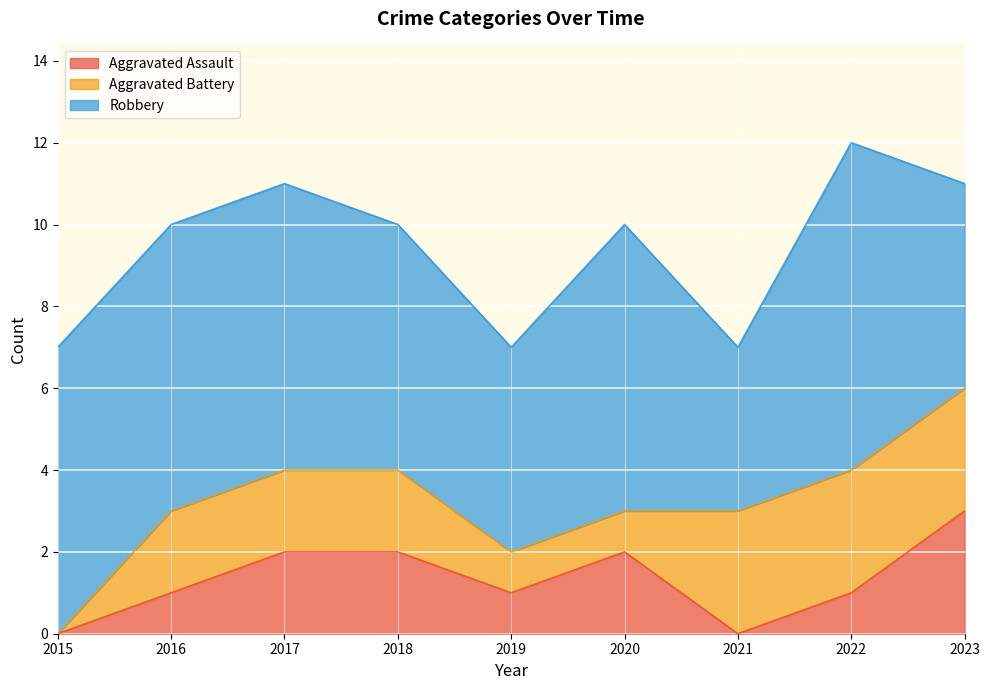

What is the total value across all series at 2015?

7